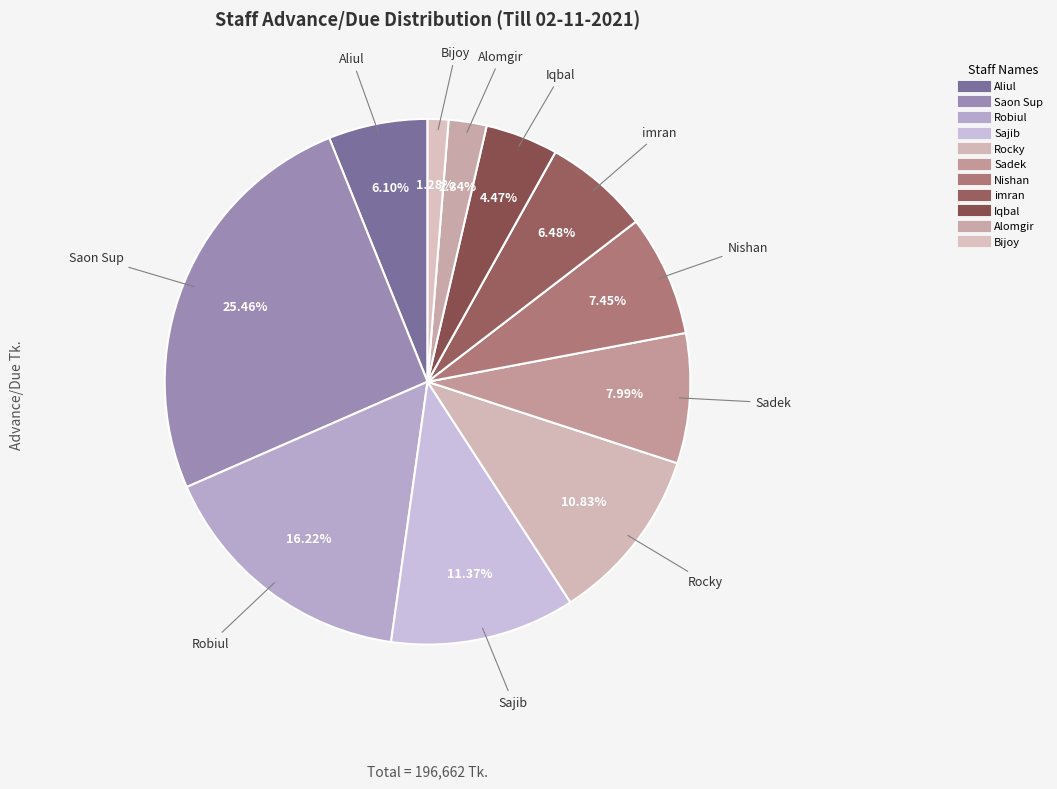

How many slices are in this pie chart?

11